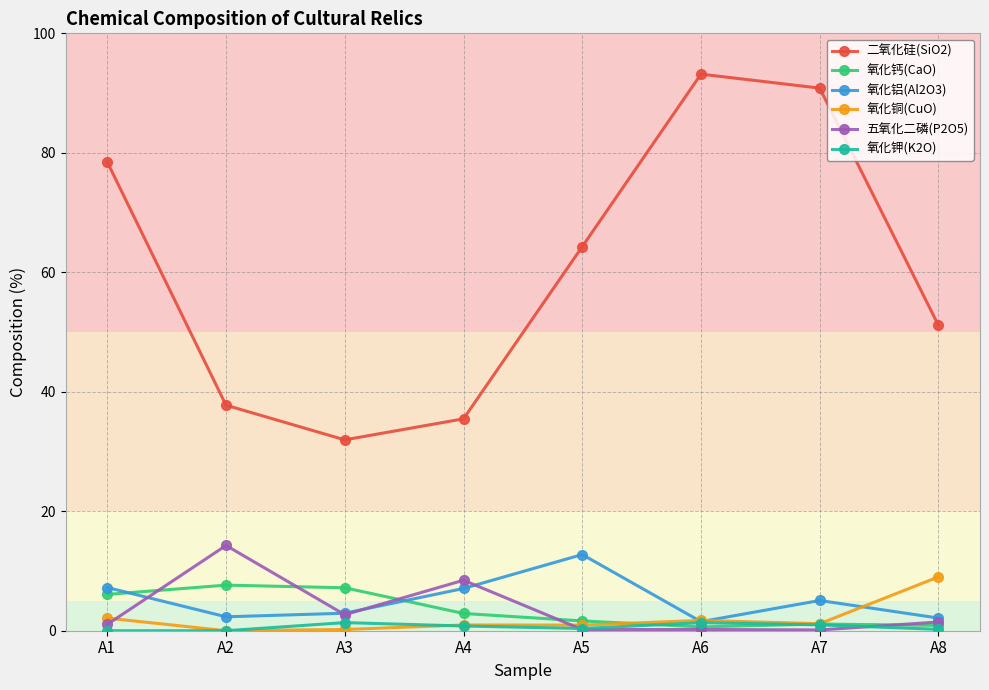

Is this an area chart (filled region under the line)?

No